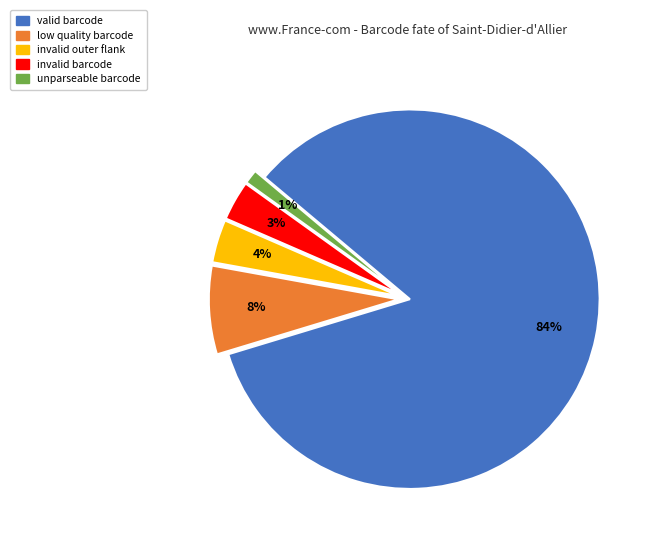

True or false: low quality barcode accounts for 1% of the total.

False